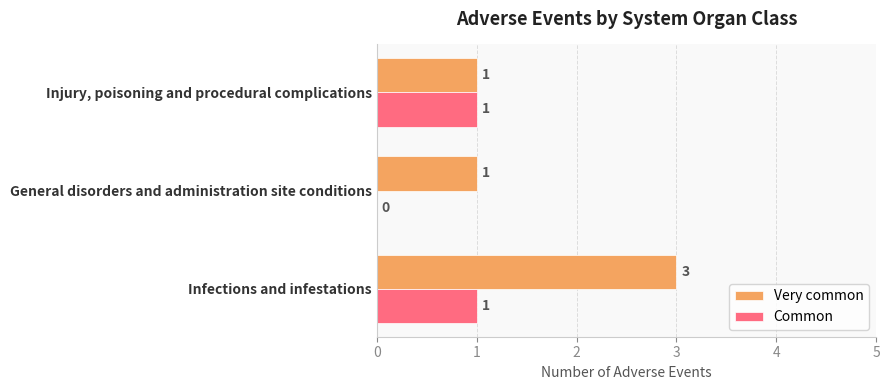

What is the sum of all Very common values?

5